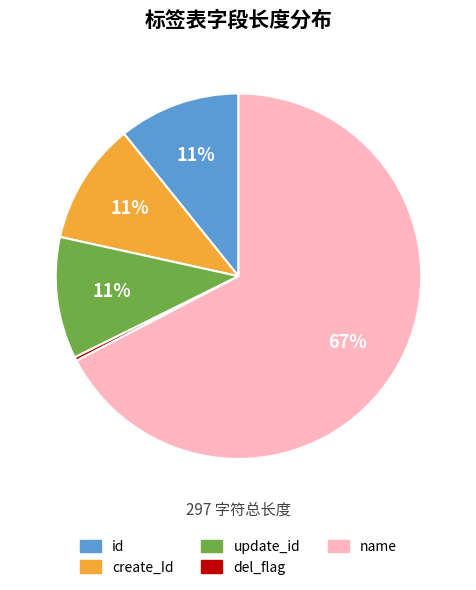

To the nearest percent, what is the combined percentage of create_Id and name?

78%